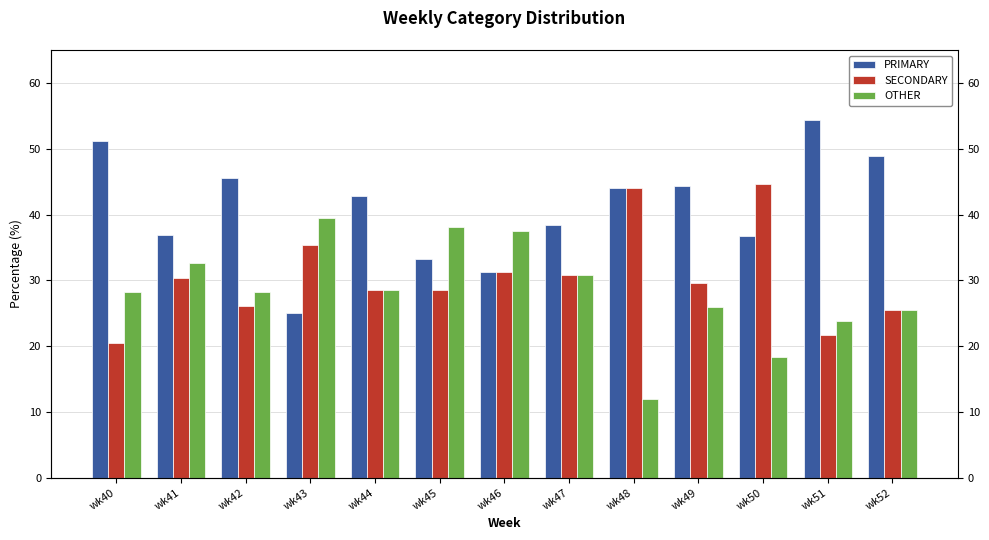

Read the PRIMARY value at wk50.

36.8